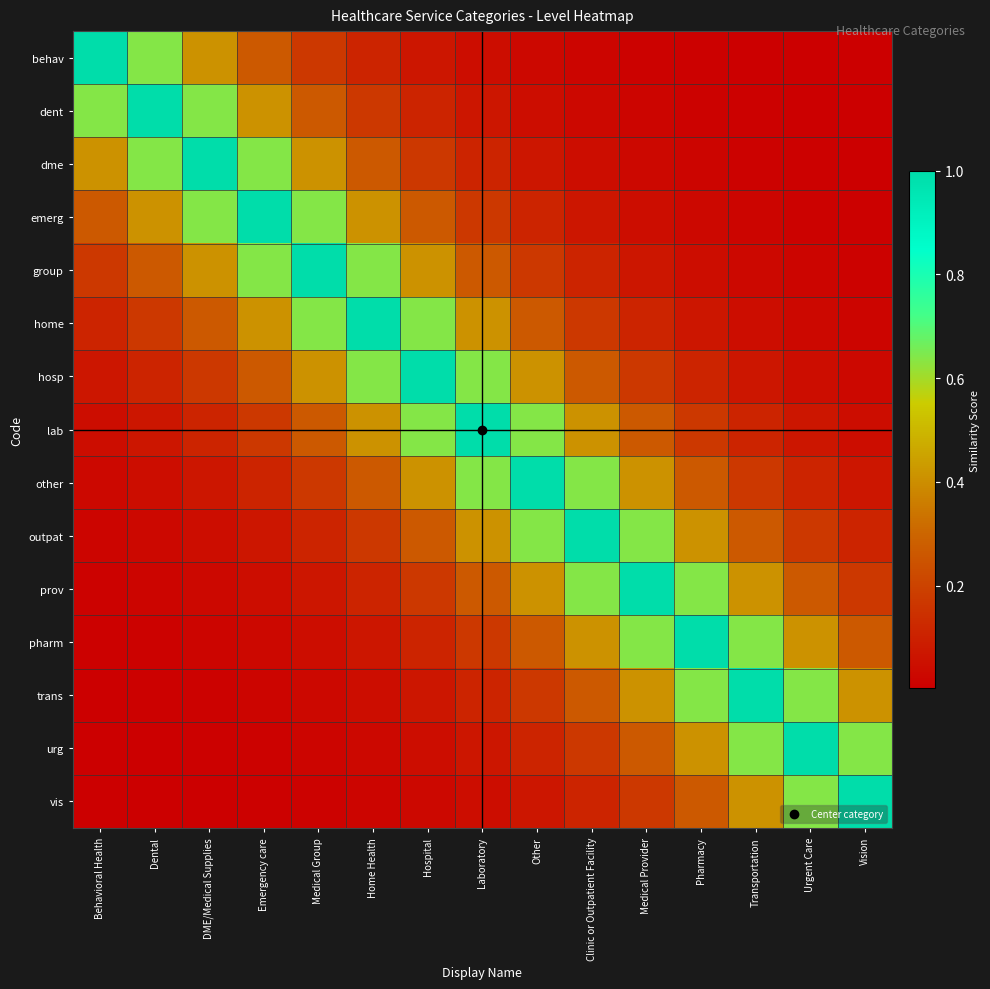

What is the total value across all series at Dental?

3.4